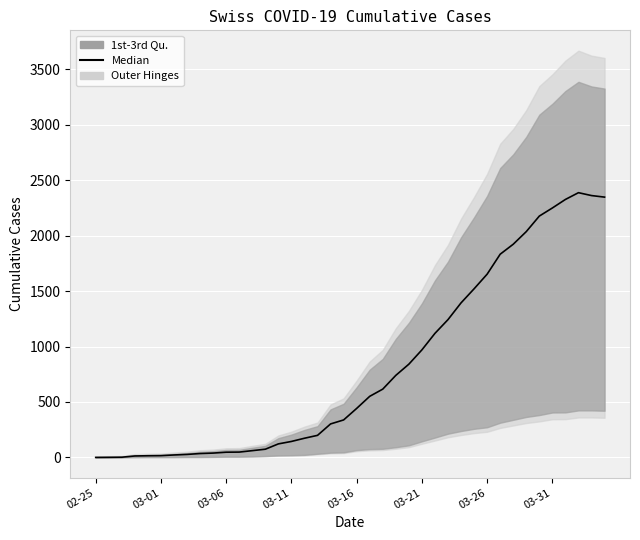

How many values are below 442?

20